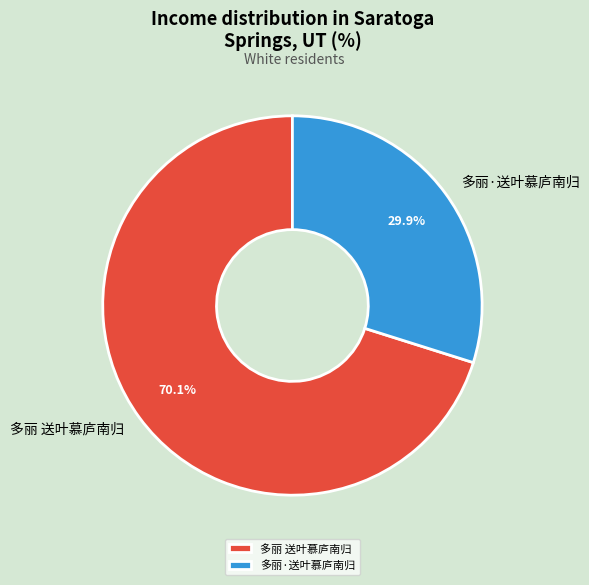

To the nearest percent, what is the difference between the 多丽·送叶慕庐南归 and 多丽 送叶慕庐南归 slice percentages?

40%